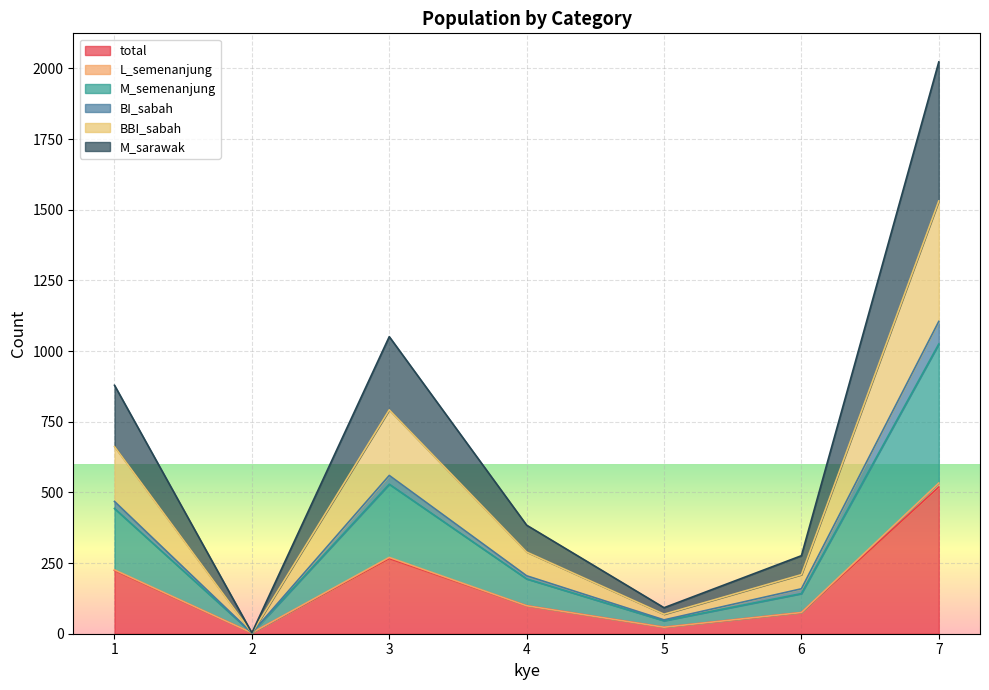

Does the chart display data point markers on the line(s)?

No